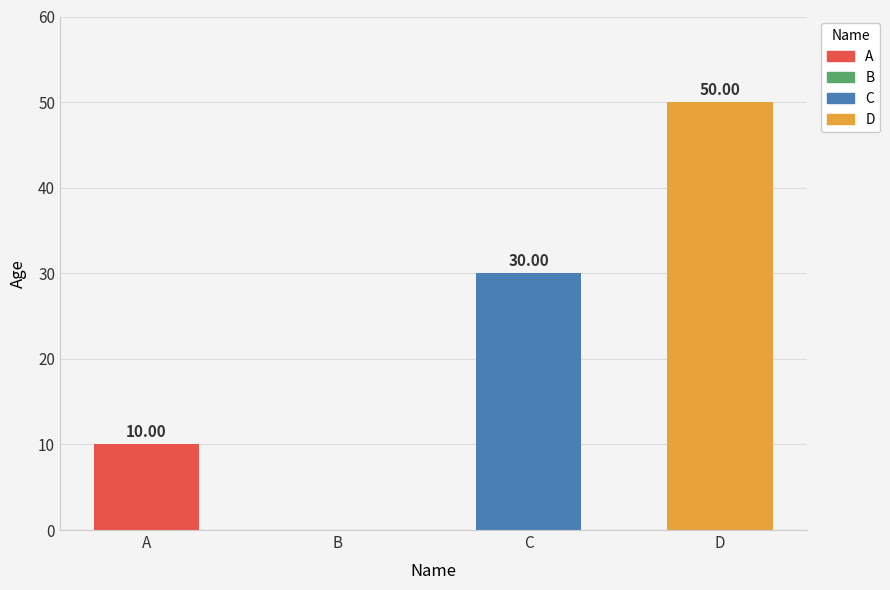

True or false: the data shows 15 at A.

False